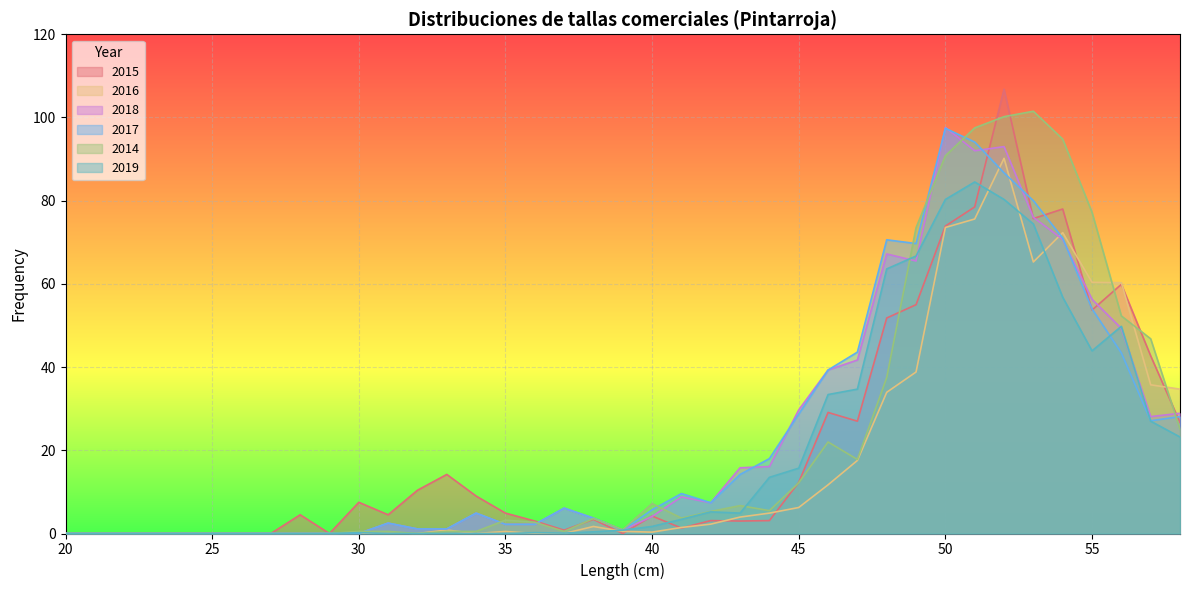

What are all the series names shown in the legend?

2015, 2016, 2018, 2017, 2014, 2019